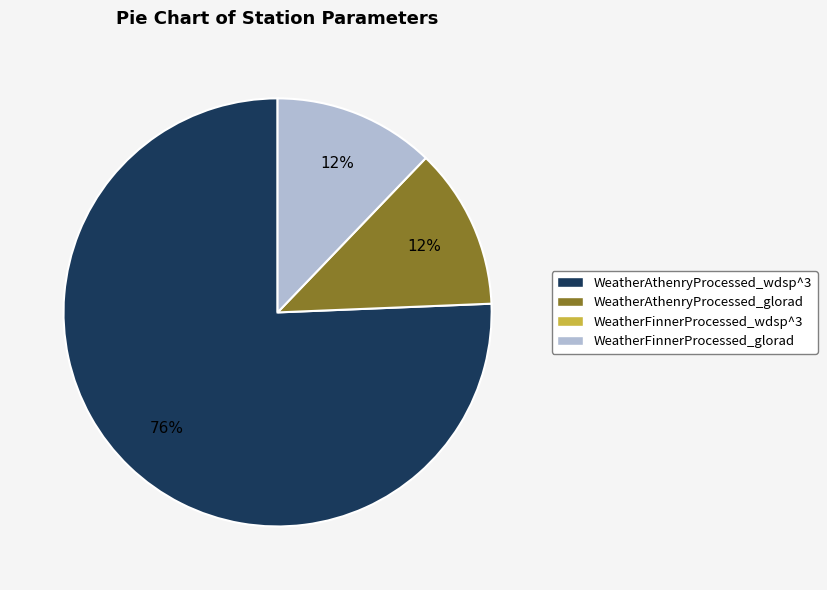

To the nearest percent, what is the average slice percentage?

33%